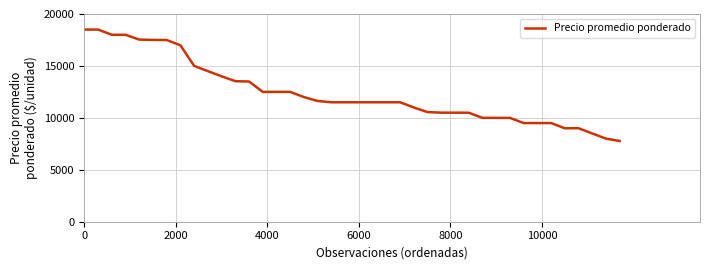

What is the smallest value displayed?

7773